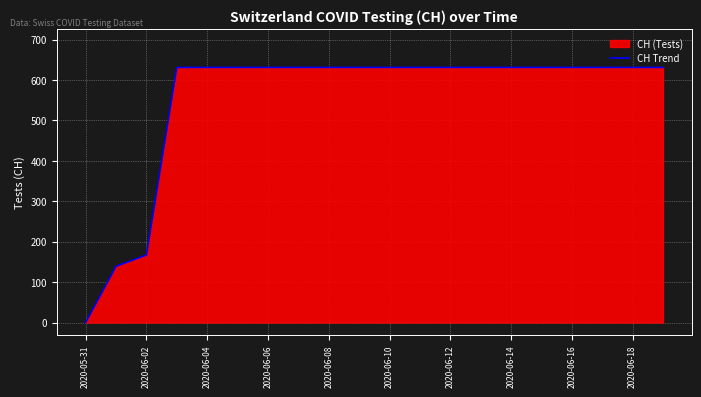

Where is the data nearest to the value 315?

2020-06-02